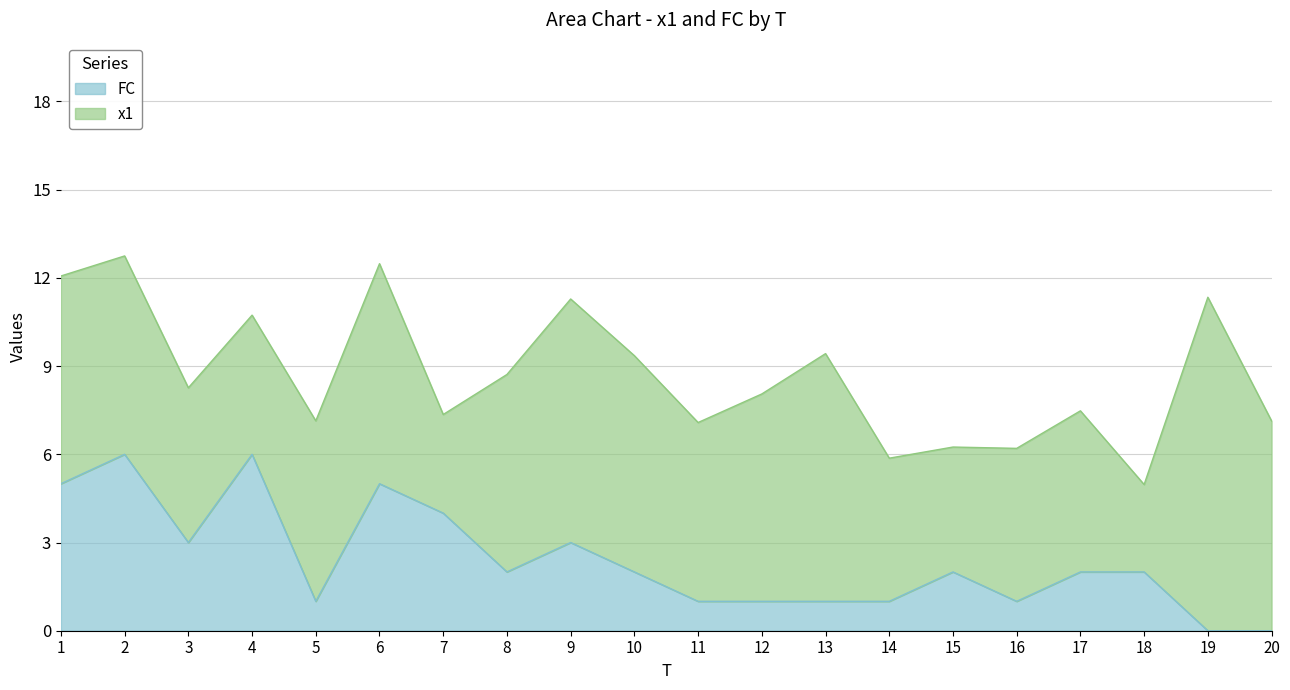

What is the approximate value of FC at 13?

1.0